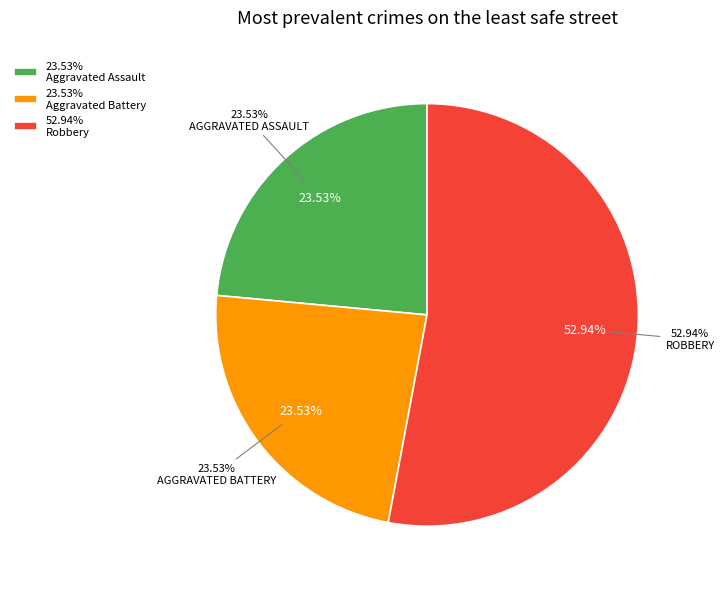

To the nearest percent, what portion does Aggravated Battery represent?

24%